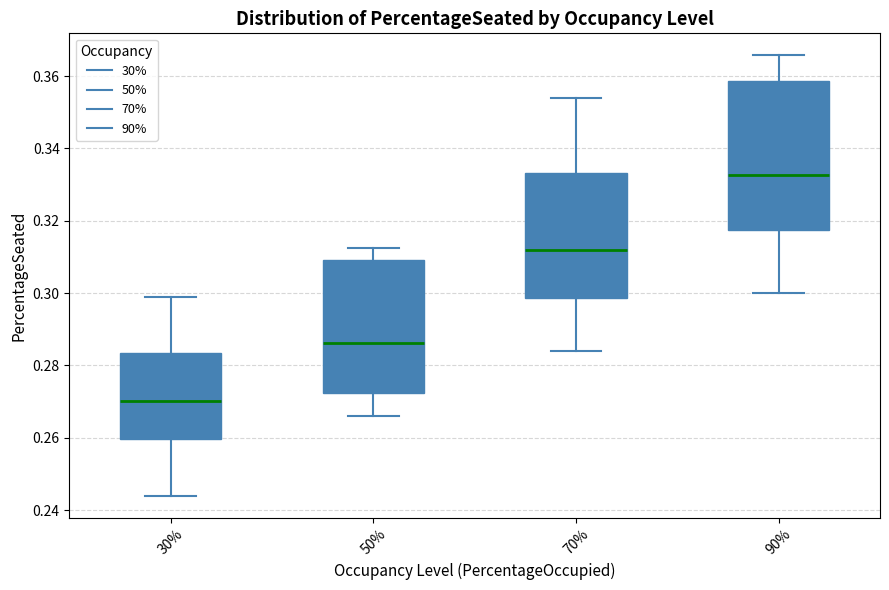

Reading left to right, read every box against the y-axis: the position of its median line, the range the box covers, and the ends of its whiskers. The values are not printed on the chart, so give them approximately, as read against the axis.

30%: median 0.270, box 0.260 to 0.284, whiskers 0.244 to 0.298
50%: median 0.286, box 0.272 to 0.310, whiskers 0.266 to 0.312
70%: median 0.312, box 0.298 to 0.334, whiskers 0.284 to 0.354
90%: median 0.332, box 0.318 to 0.358, whiskers 0.300 to 0.366